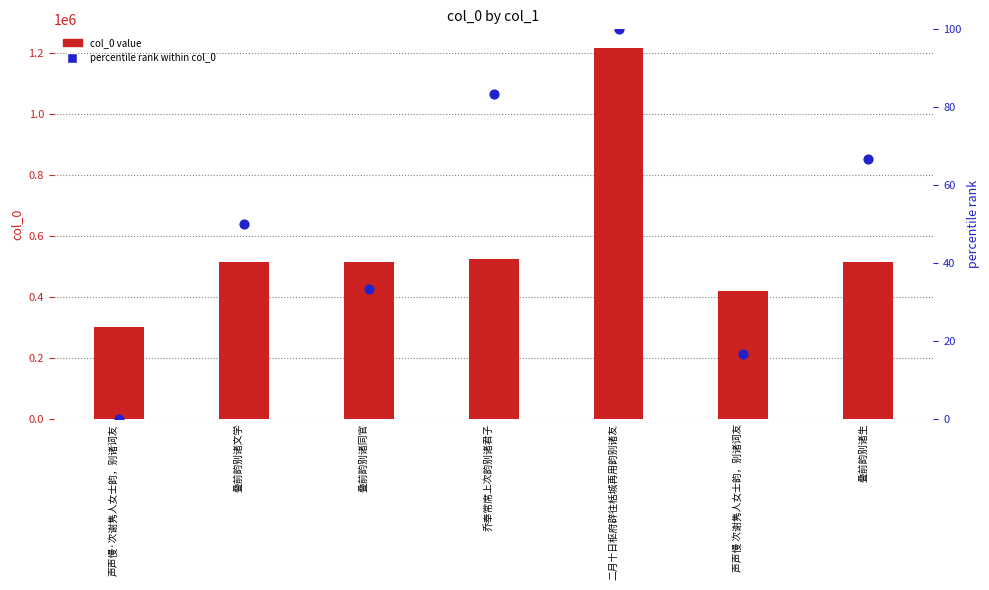

At how many categories does at least one series exceed 985540?

1